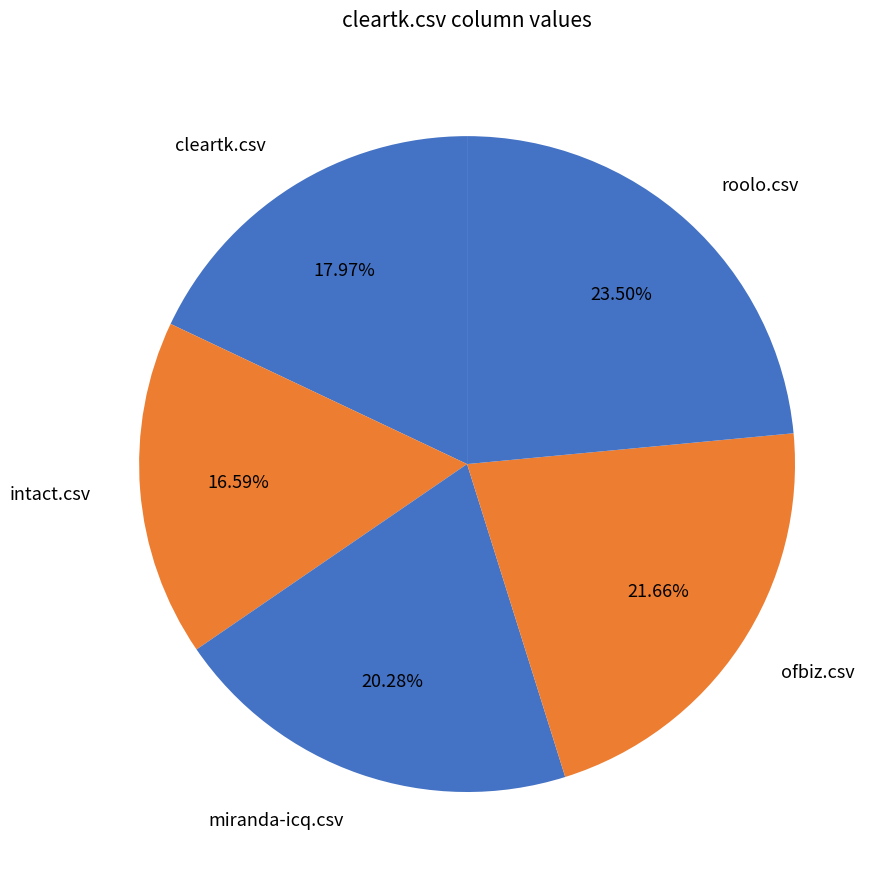

To the nearest percent, what portion does miranda-icq.csv represent?

20%